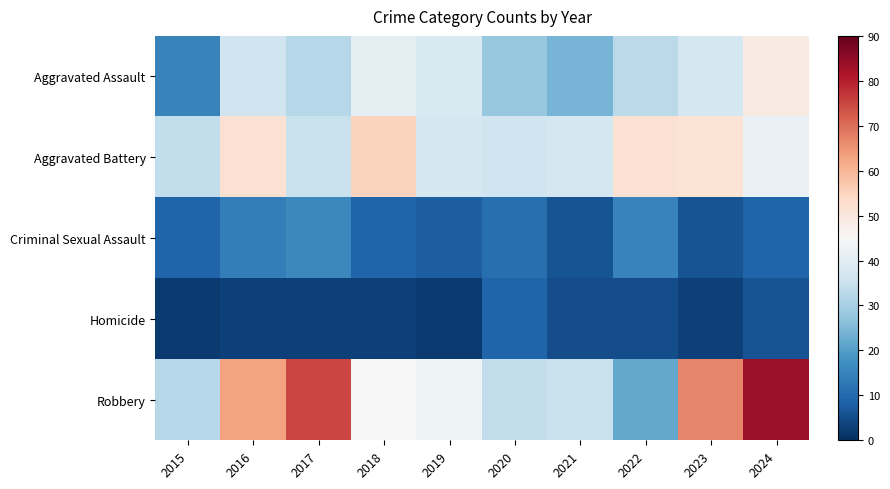

At 2015, list the series in order from smallest to largest.

Homicide, Criminal Sexual Assault, Aggravated Assault, Robbery, Aggravated Battery